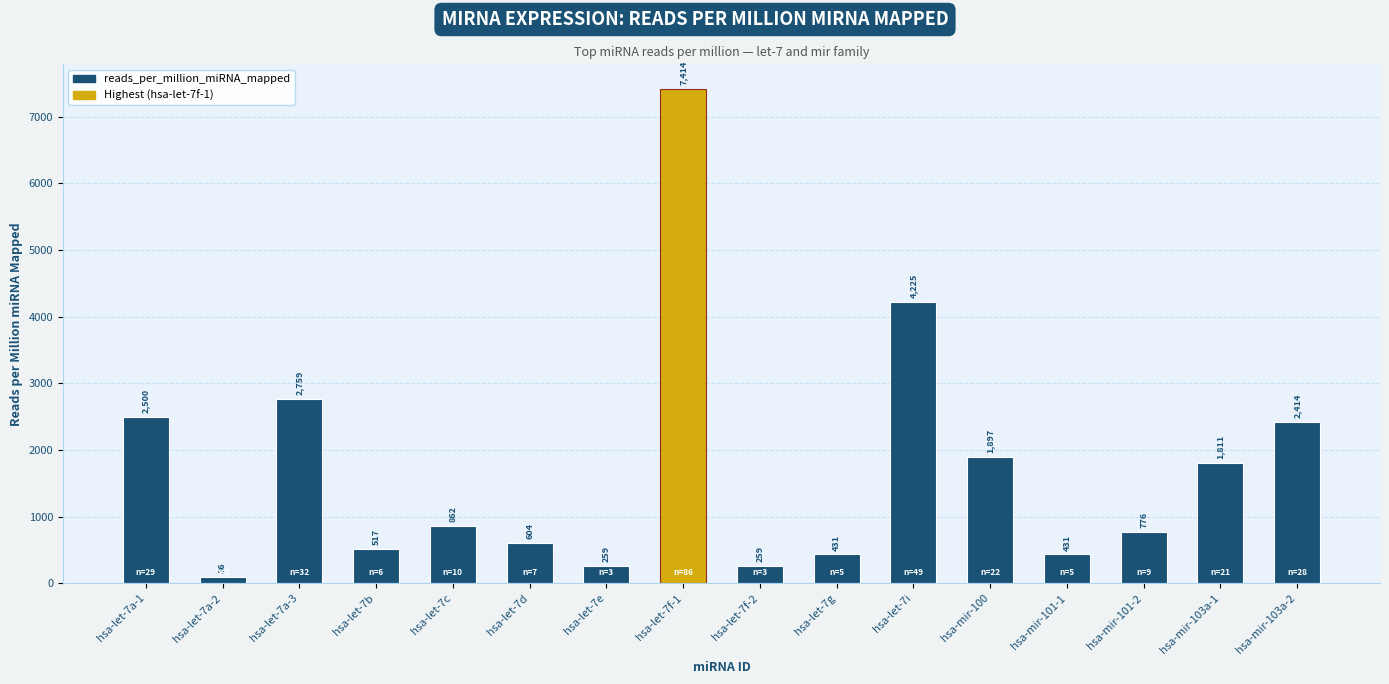

What is the label of the 13th bar from the right?

hsa-let-7b